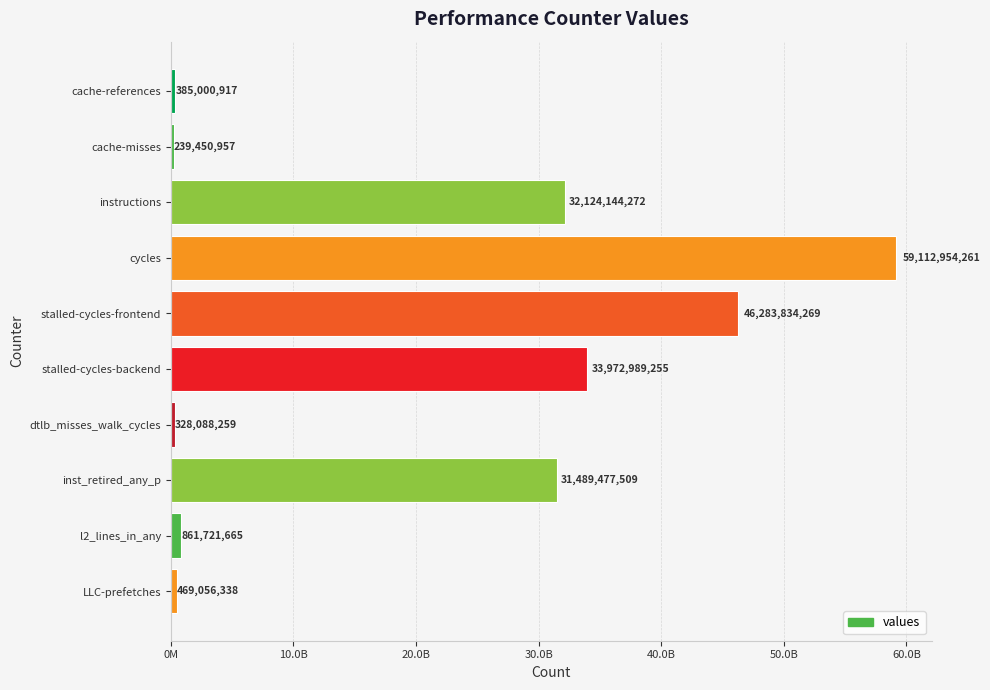

List the labels in order of value, largest first.

cycles, stalled-cycles-frontend, stalled-cycles-backend, instructions, inst_retired_any_p, l2_lines_in_any, LLC-prefetches, cache-references, dtlb_misses_walk_cycles, cache-misses